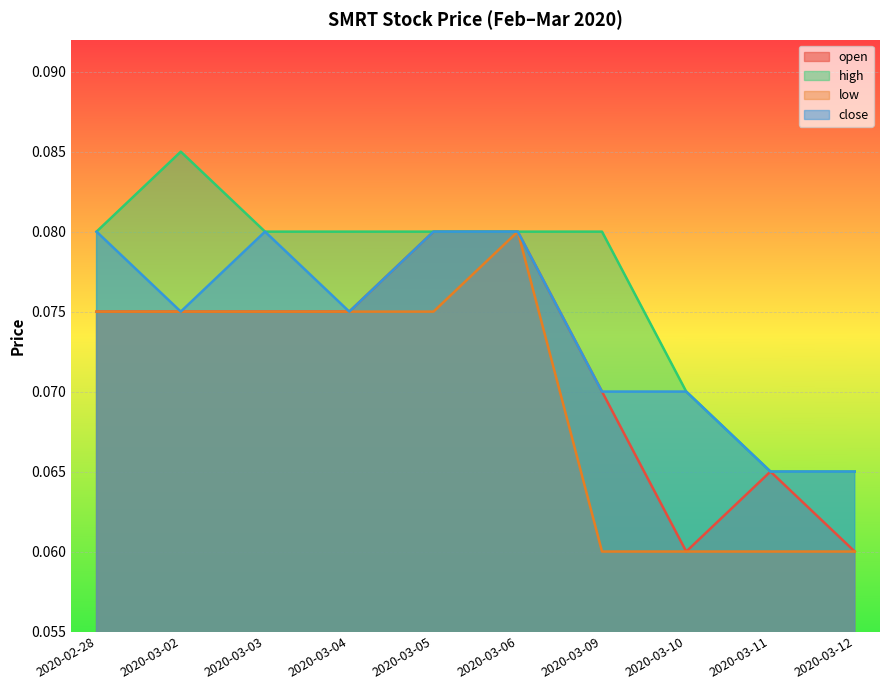

The value of close at 2020-03-06 is 0.1. True or false?

True